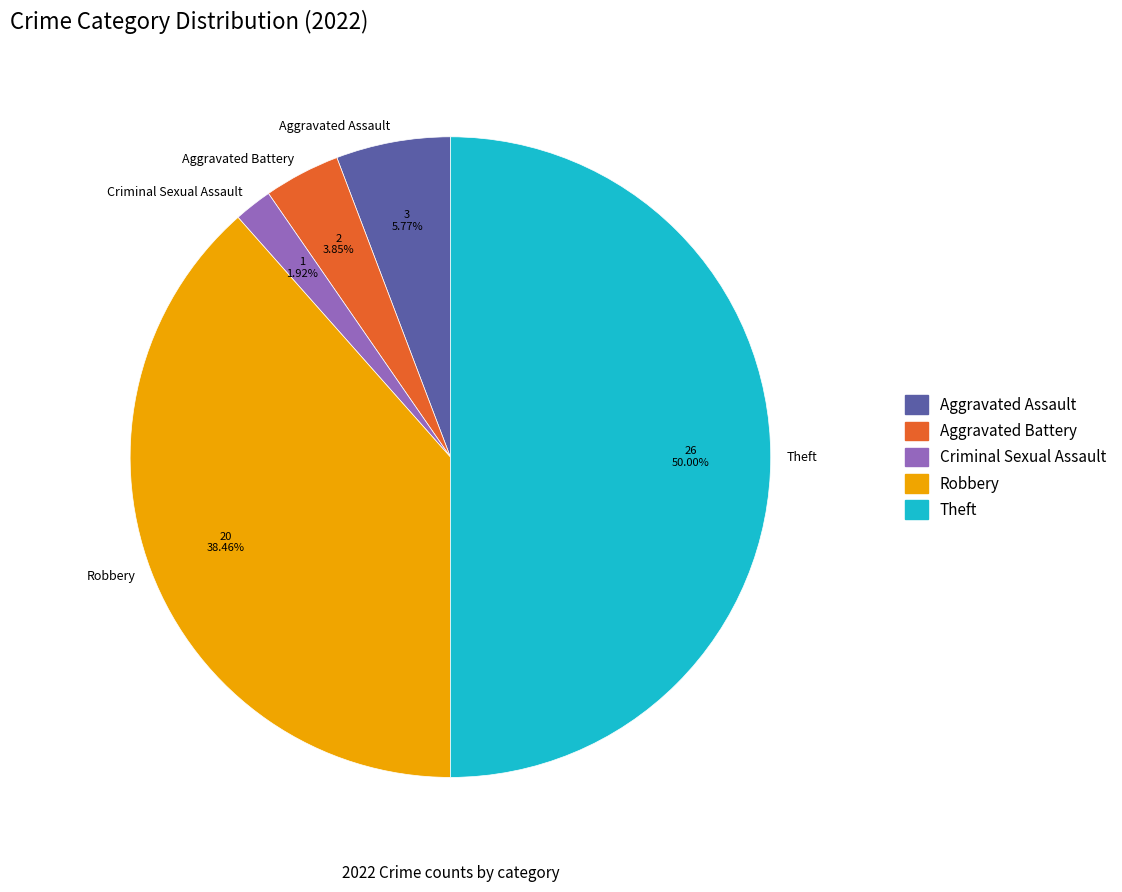

Which slice is the largest?

Theft